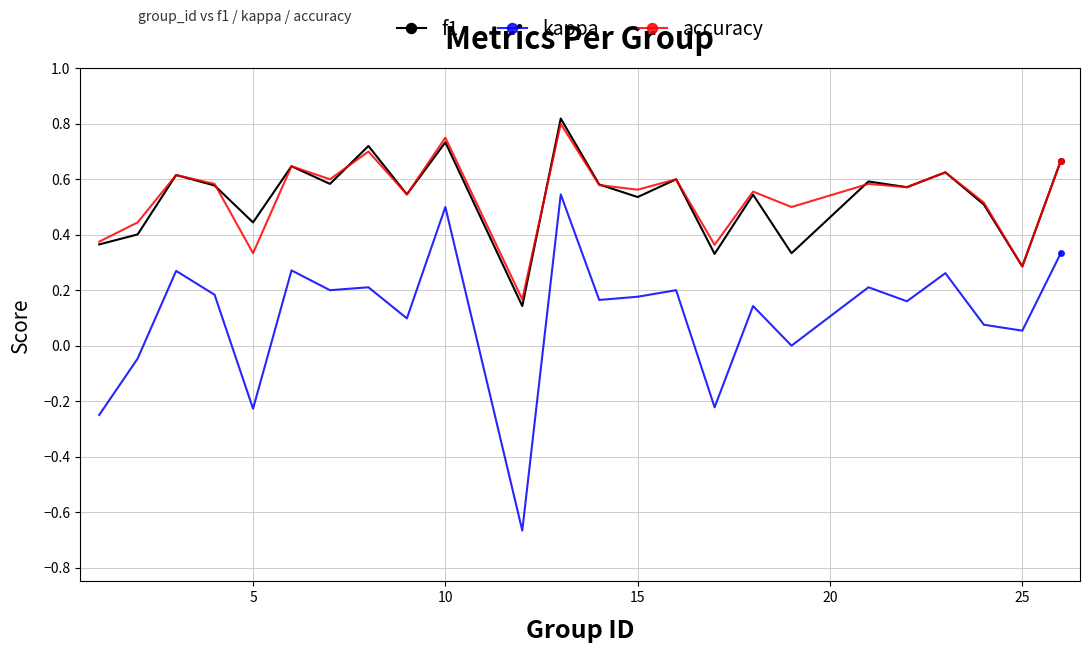

At how many categories does at least one series exceed 0?

24